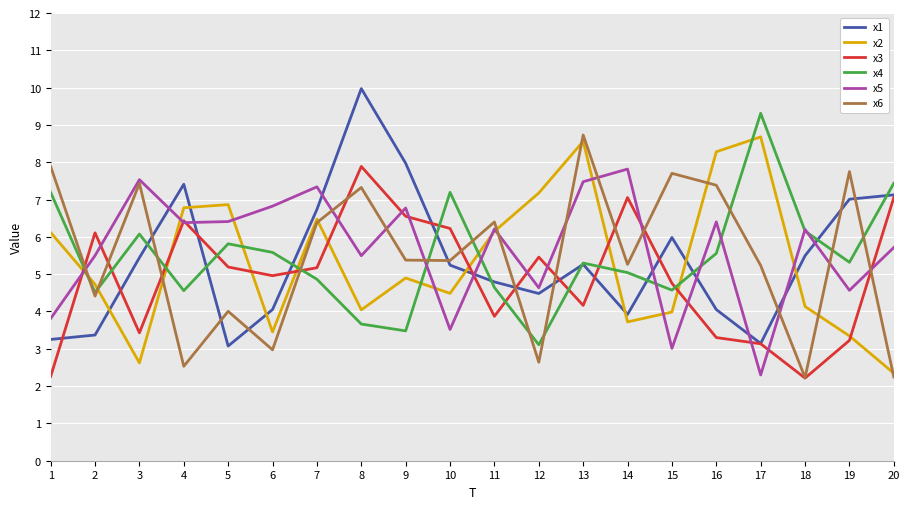

The value of x5 at 6 is 6.8. True or false?

True